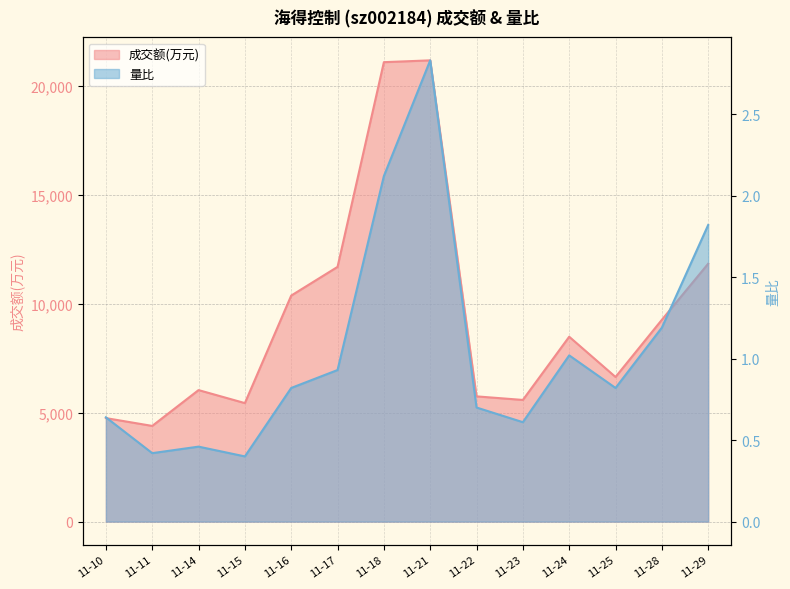

What is the difference between the second highest and minimum values in the 成交额(万元) series?

16692.0